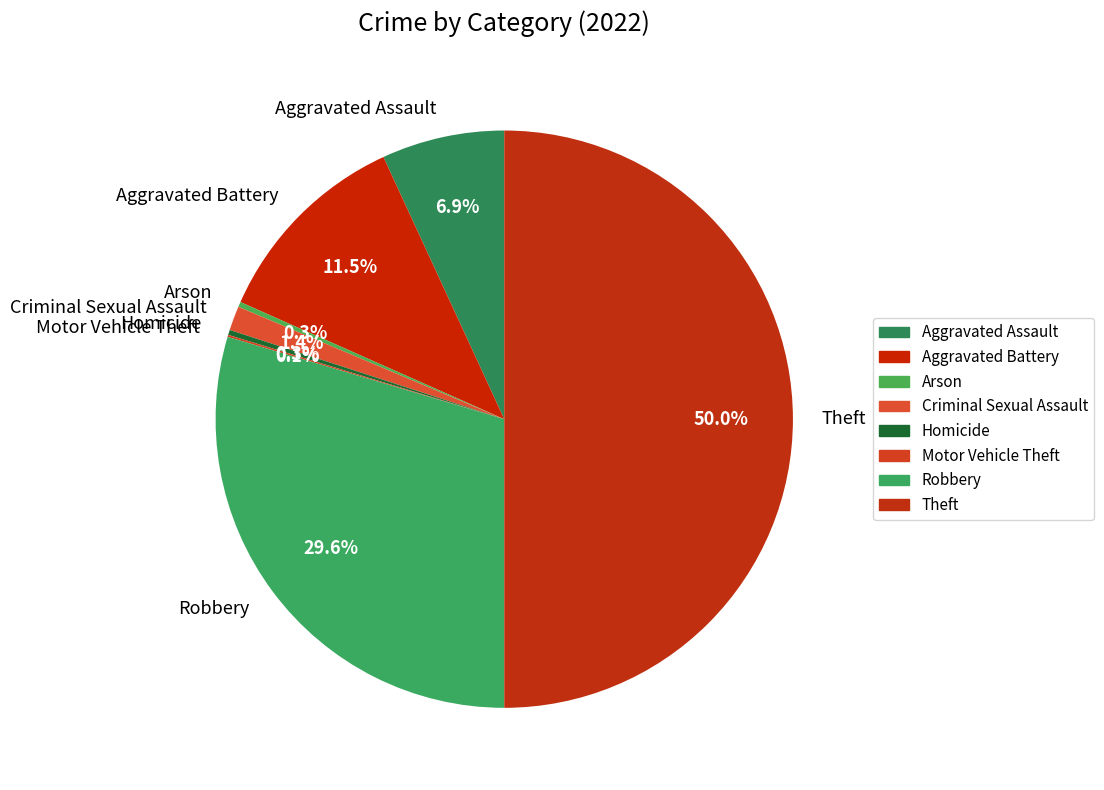

Between Theft and Aggravated Assault, which is larger?

Theft